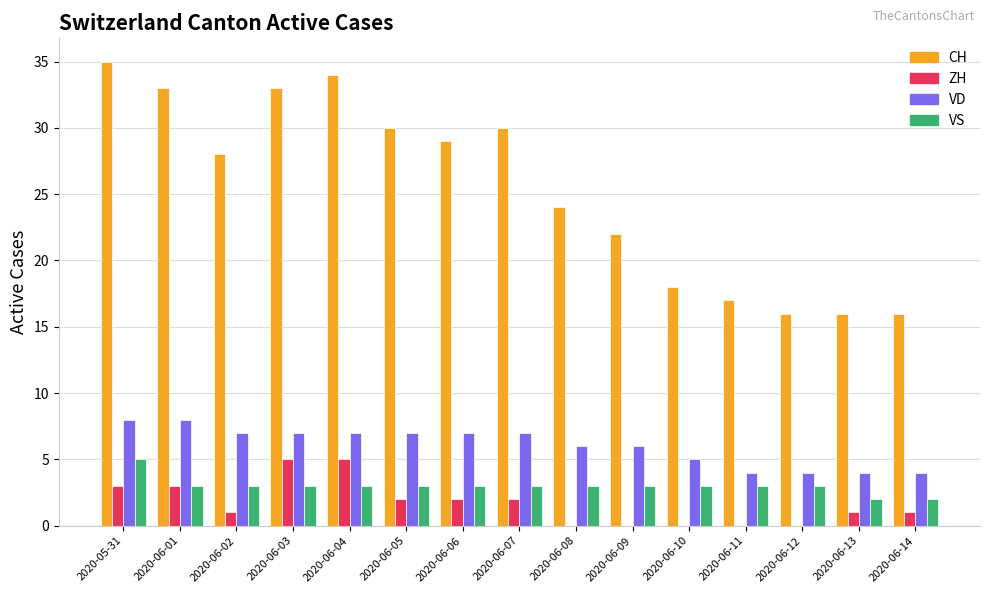

What is the sum of all CH values?

381